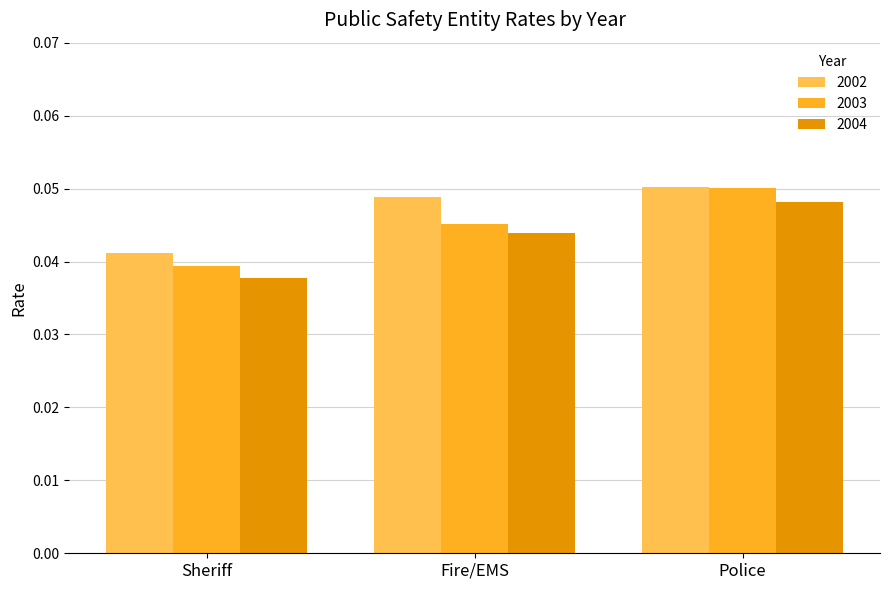

How many 2002 values are between 0 and 1?

3